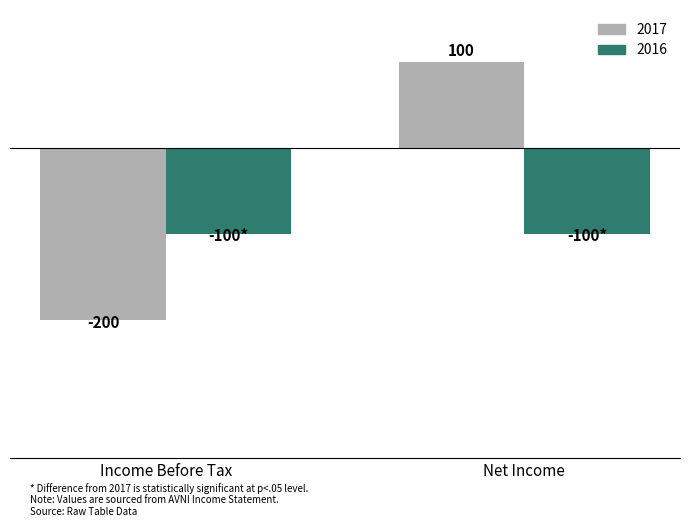

Is the value of 2017 at Income Before Tax greater than the value of 2016 at Net Income?

No